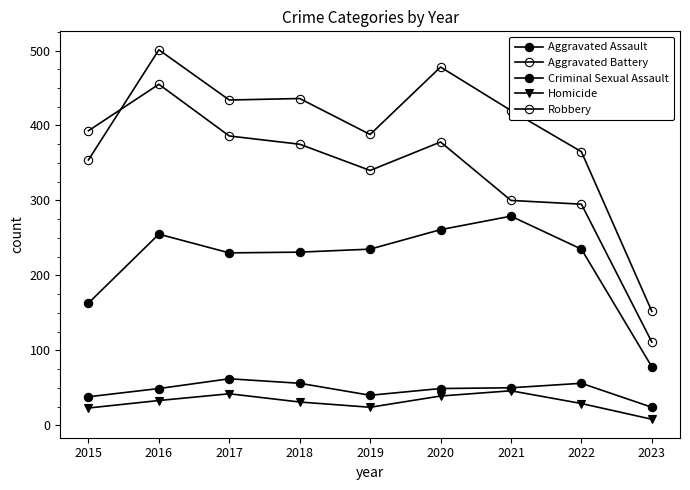

Is it true that Criminal Sexual Assault equals 38 at 2023?

False